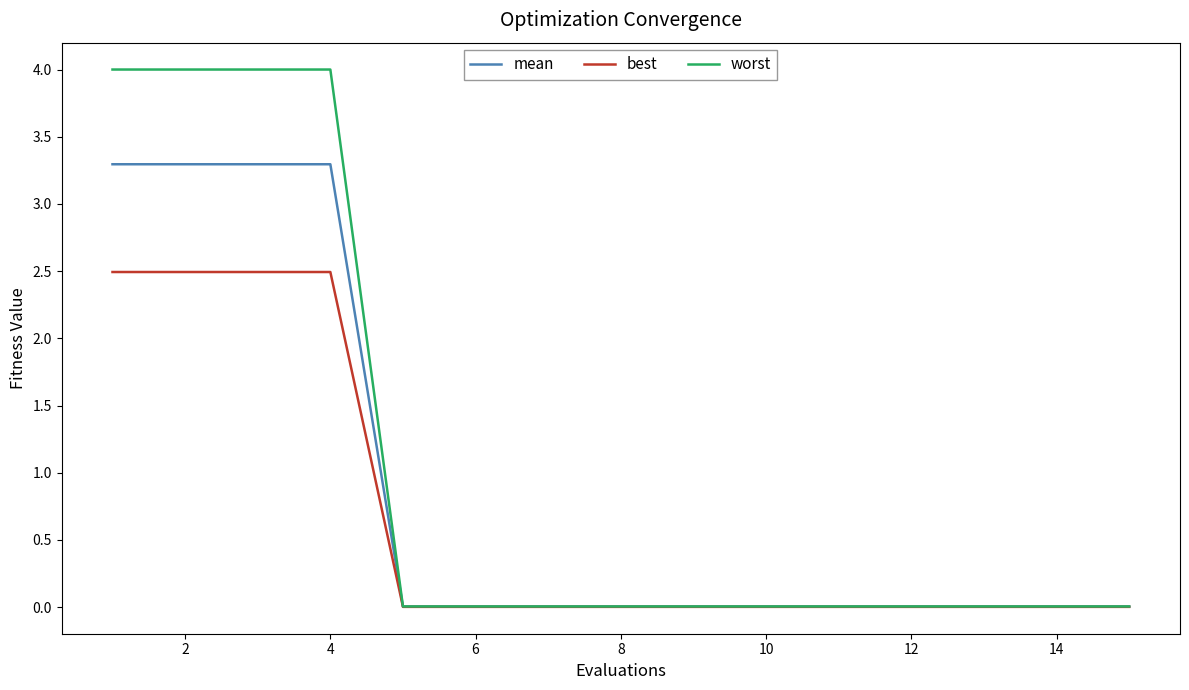

What is the difference between the maximum and minimum values in the best series?

2.5